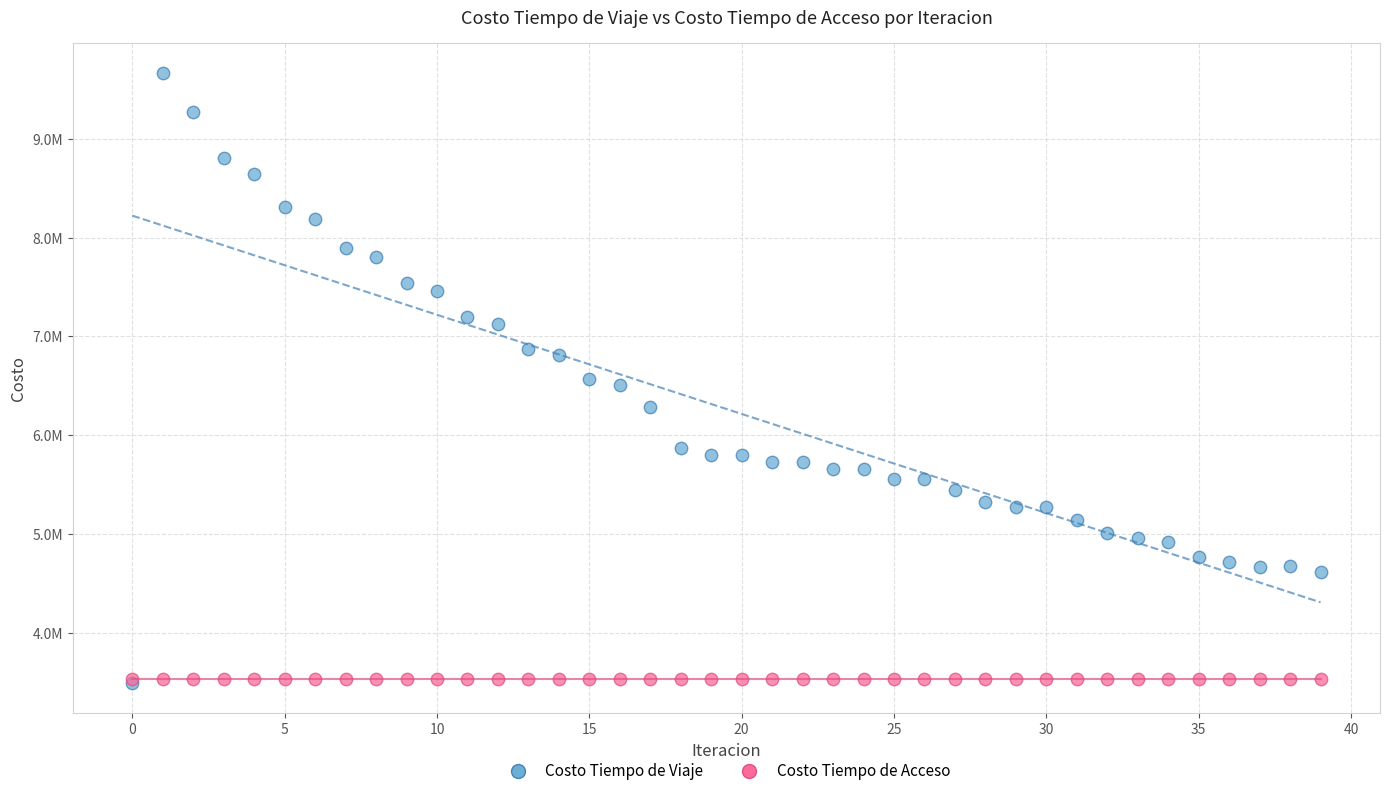

Which series reaches the maximum Y coordinate?

Costo Tiempo de Viaje